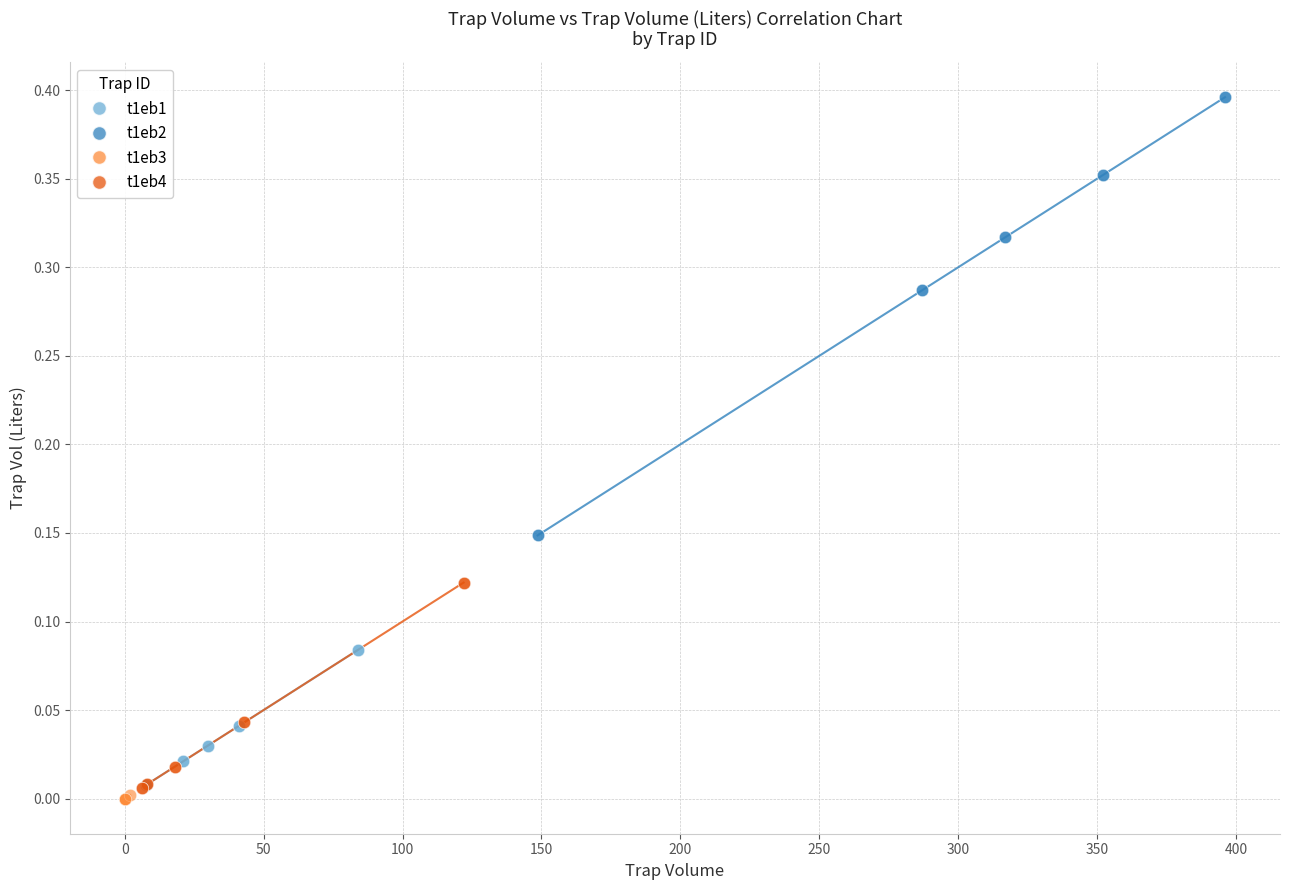

Which series contains the lowest Y value?

t1eb3